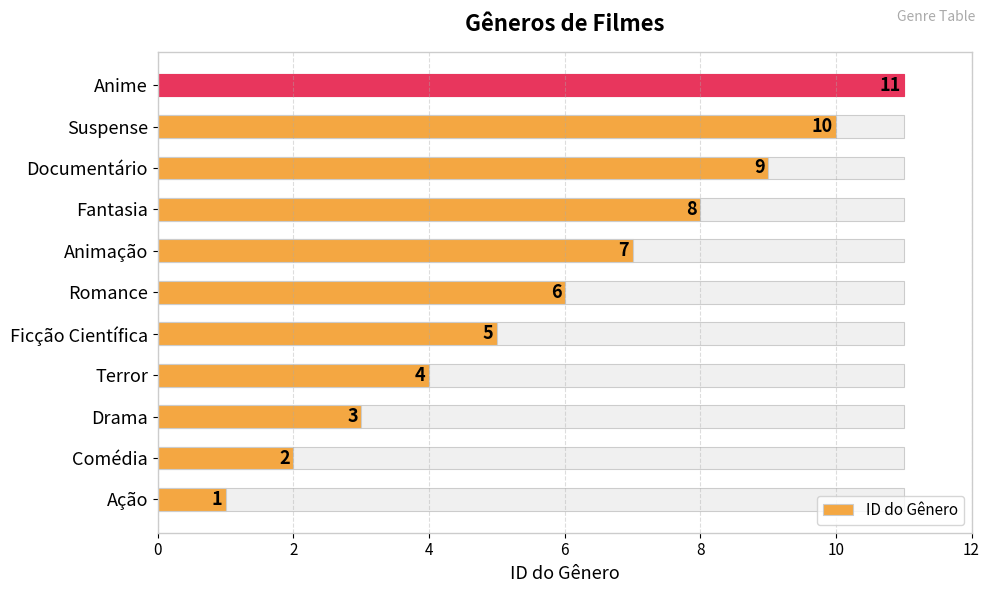

How many categories are shown in the chart?

11